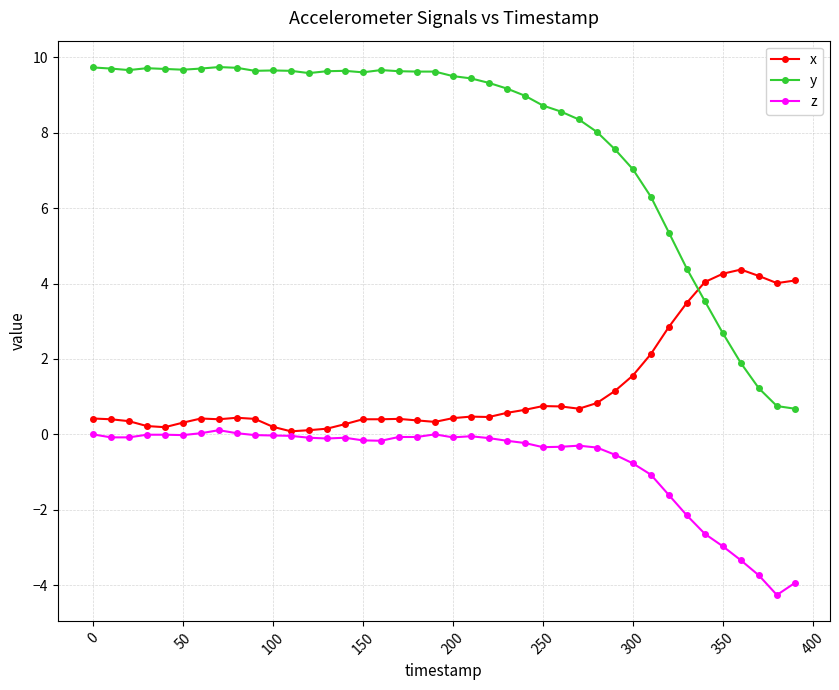

What is the lowest value of the x series?

0.1